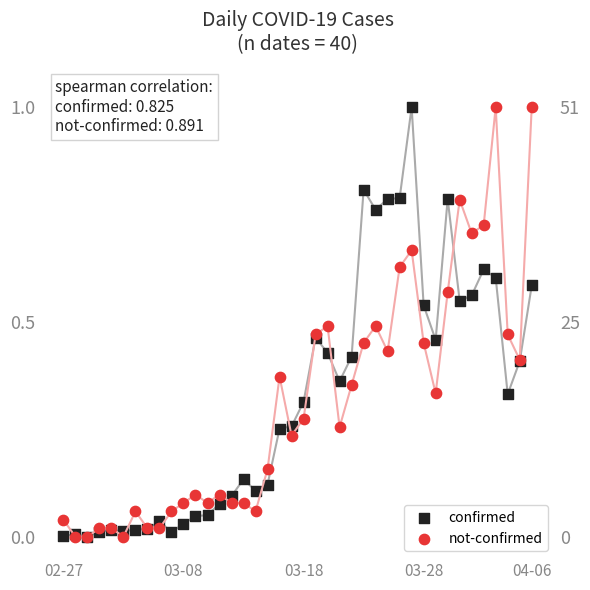

Which series has the widest spread of Y values?

confirmed